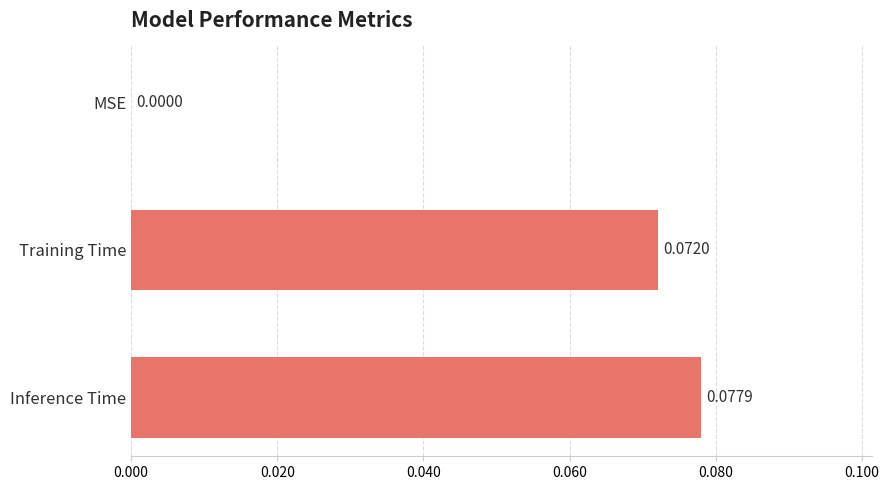

At which category does the chart reach its peak across all series?

Inference Time